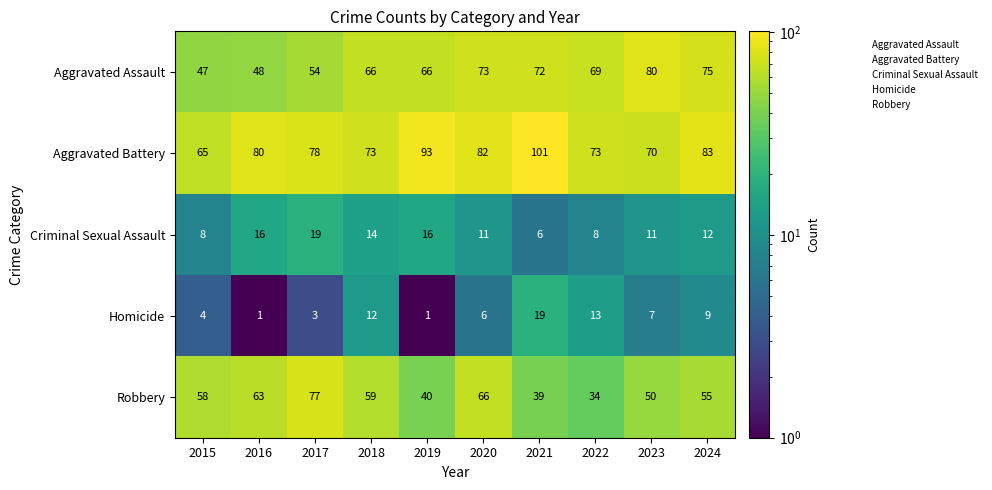

The value of Criminal Sexual Assault at 2024 is 8. True or false?

False